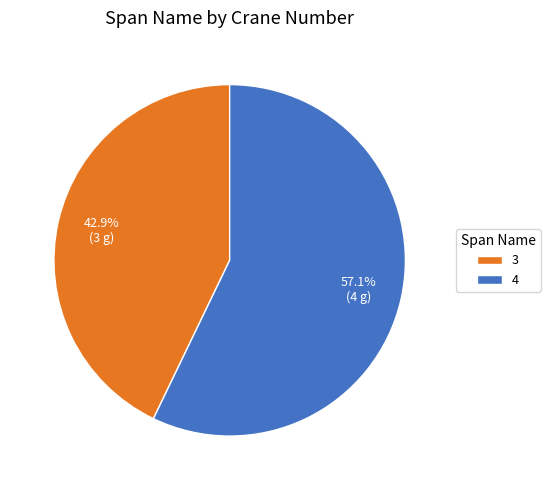

To the nearest percent, what is the combined percentage of 3 and 4?

100%